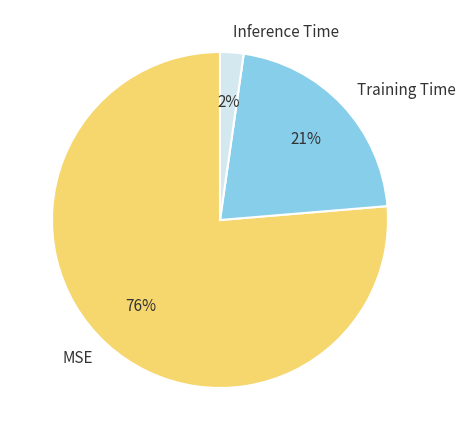

Rank the categories by value from lowest to highest.

Inference Time, Training Time, MSE